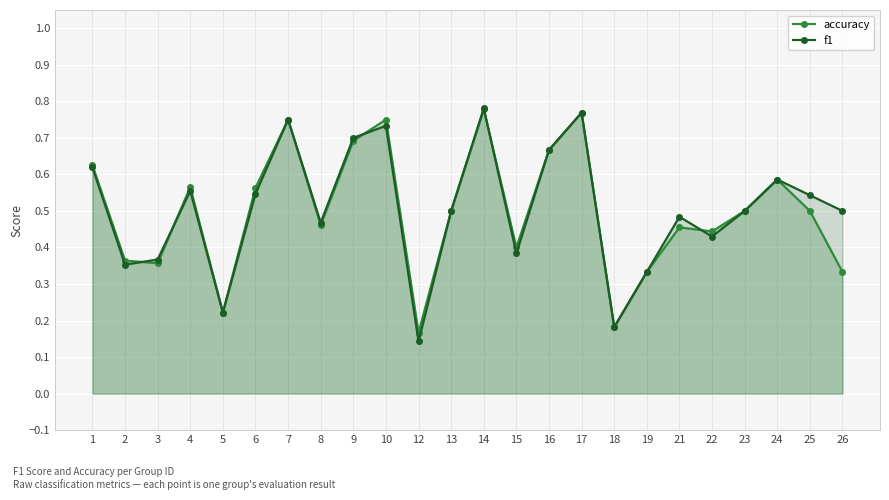

Is it true that f1 equals 0.4 at 3?

True